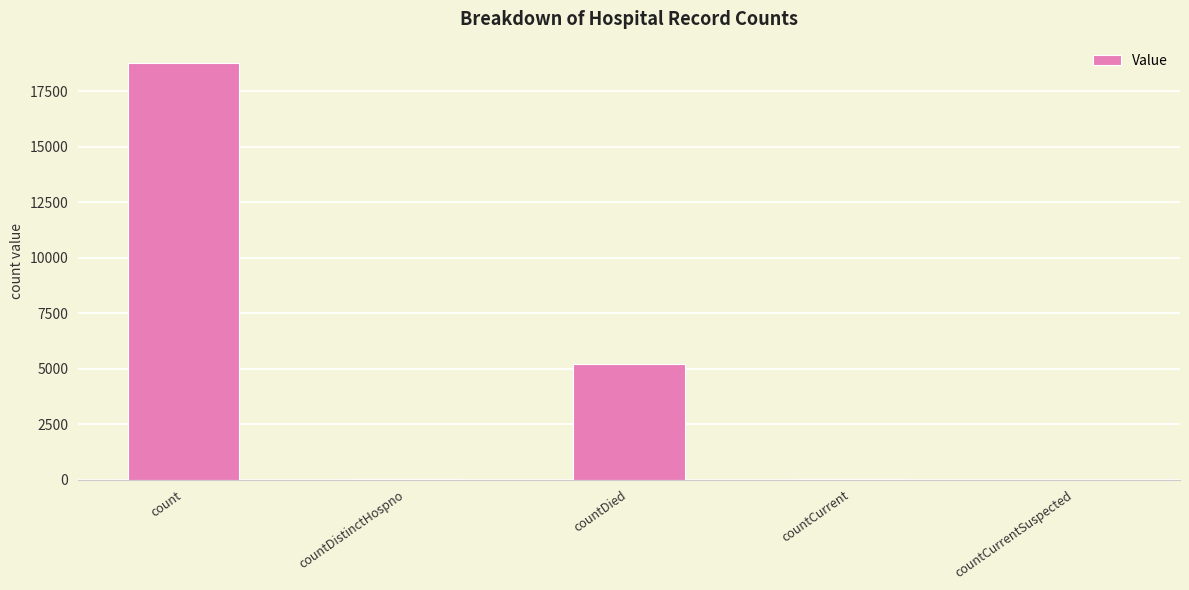

What is the change in value from count to countDied?

-13581